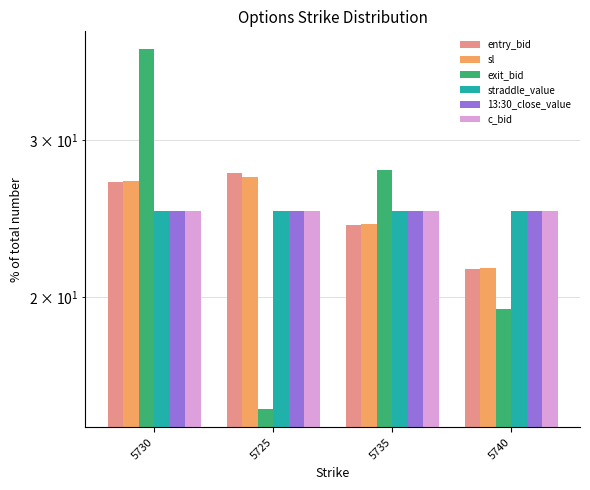

The value of 13:30_close_value at 5740 is 41.9. True or false?

False